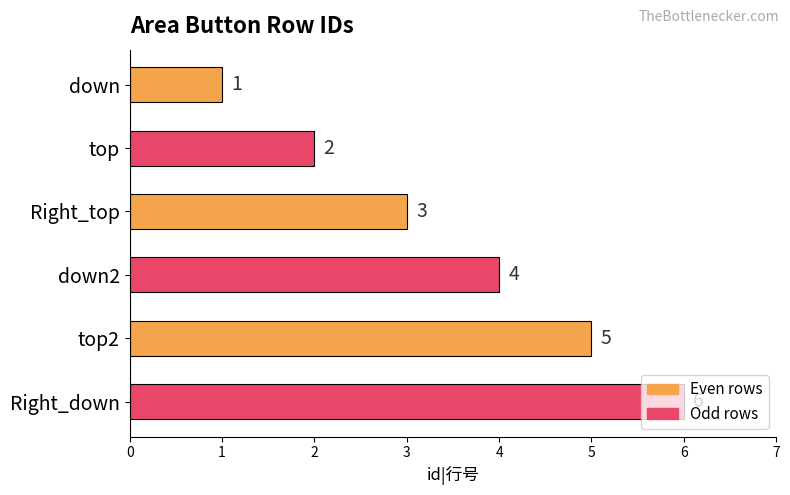

Where is the data nearest to the value 3?

Right_top